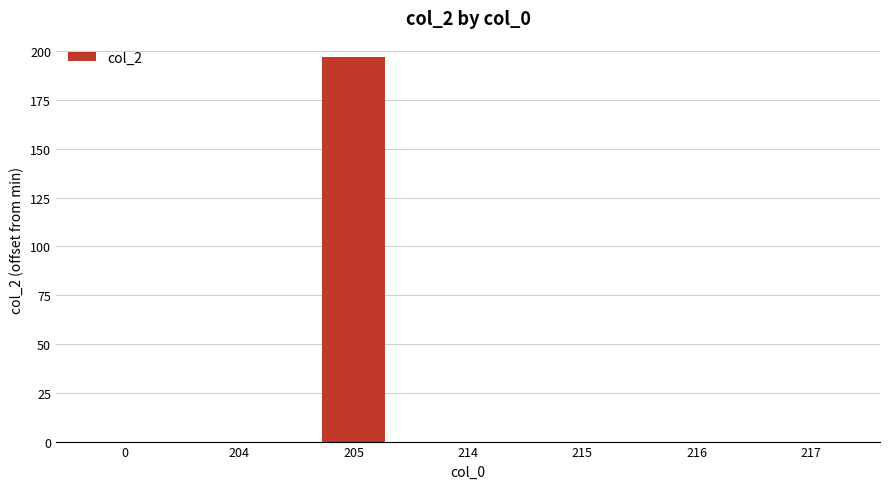

What is the sum of all values?

197